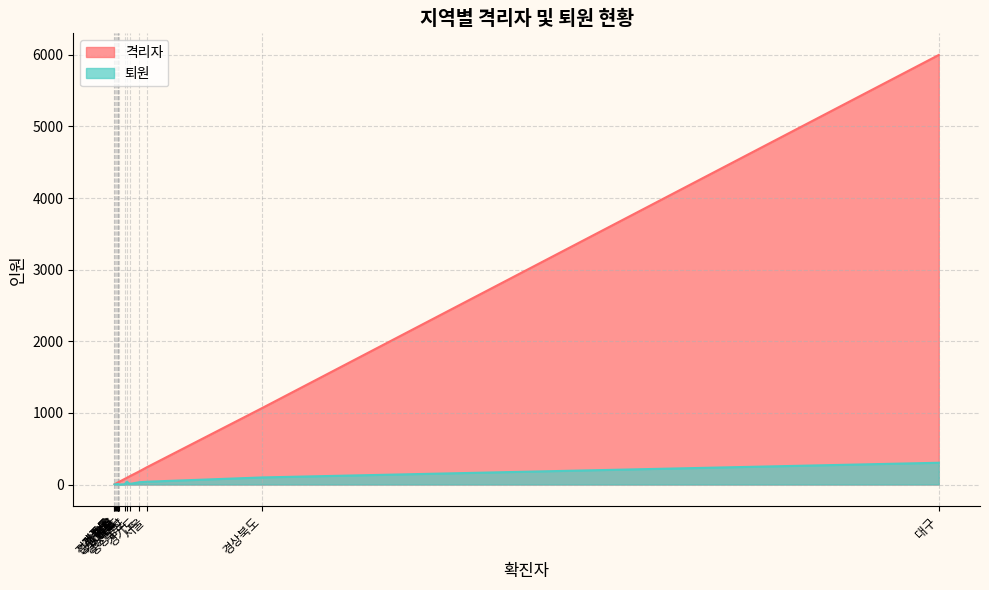

Which has a higher value, 부산 or 대구?

대구